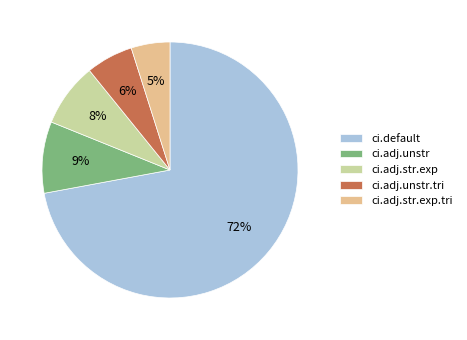

To the nearest percent, what is the average slice percentage?

20%